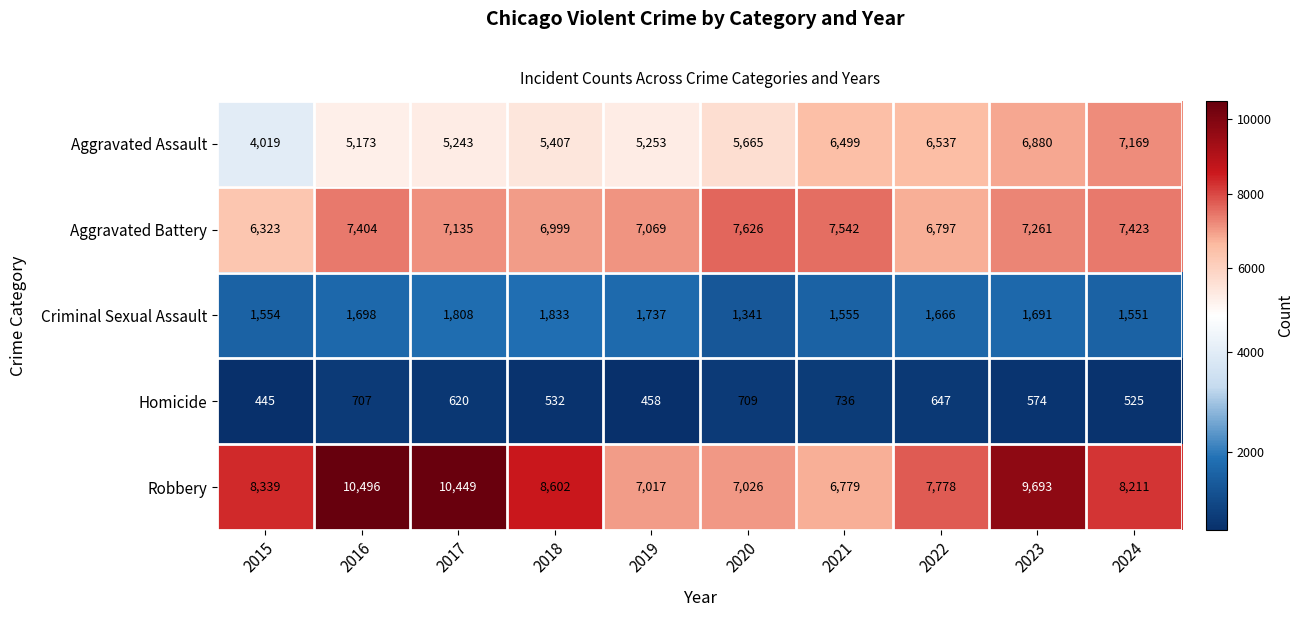

List the series in order of their peak value, highest first.

Robbery, Aggravated Battery, Aggravated Assault, Criminal Sexual Assault, Homicide